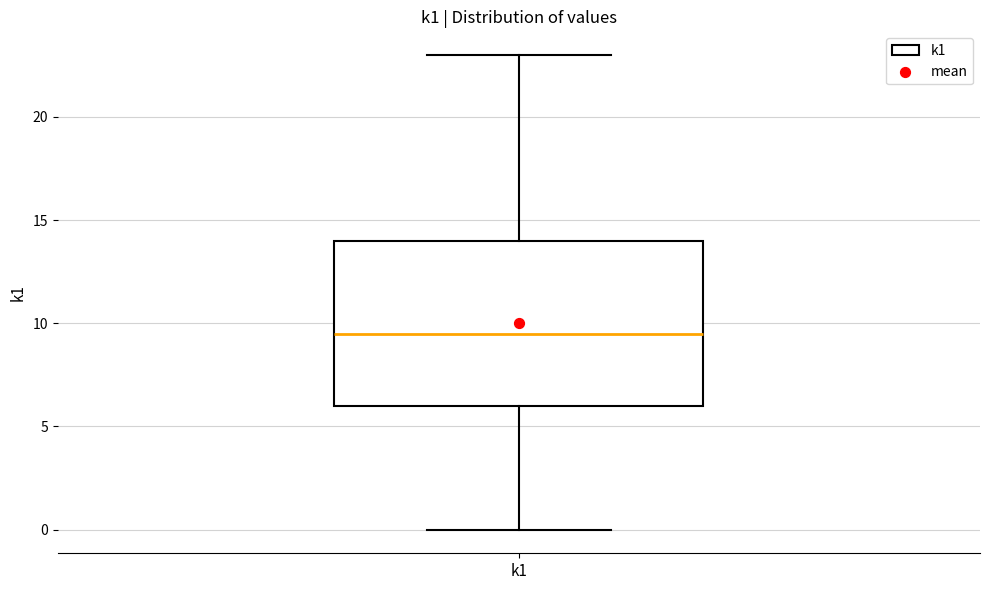

Read this box plot against the y-axis: the position of the median line, the range covered by the box, and the ends of both whiskers. The values are not printed on the chart, so give them approximately, as read against the axis.

median 9.5, box 6.0 to 14.0, whiskers 0.0 to 23.0